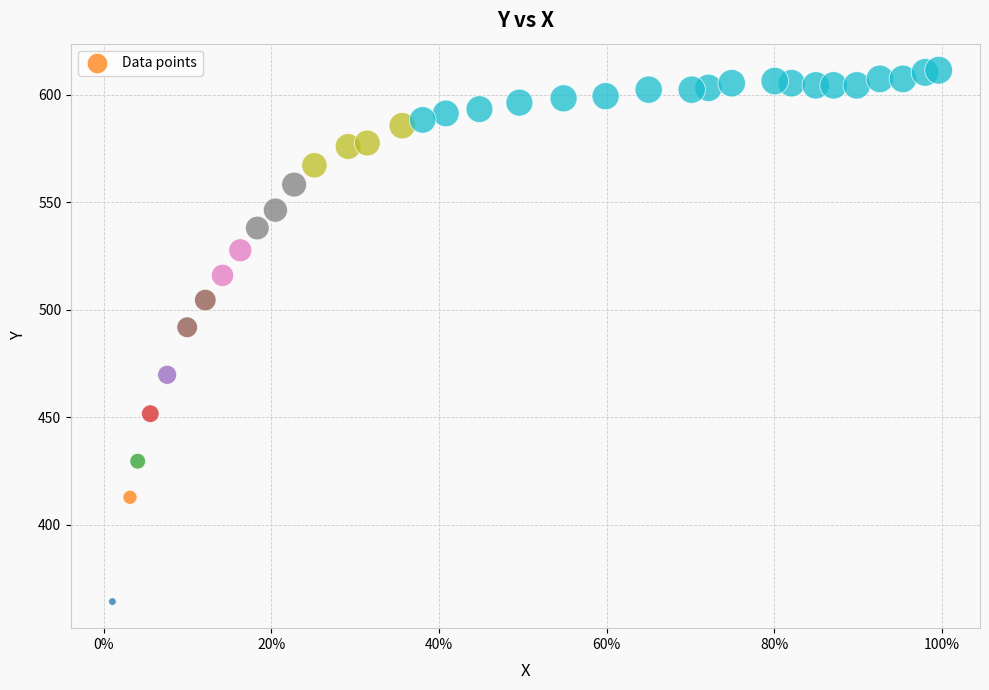

What Y value in the scatter plot is closest to 487?

491.8